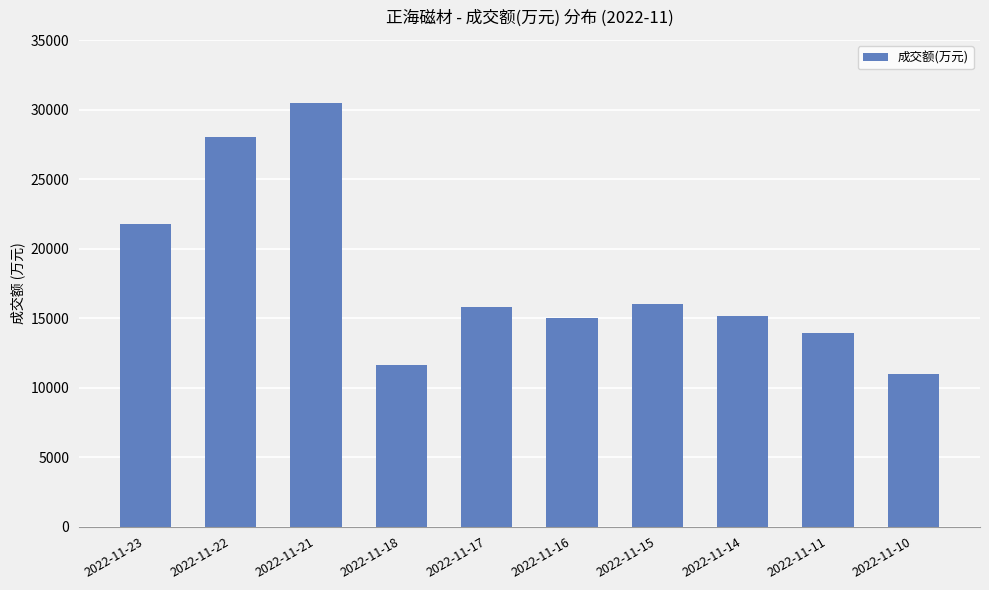

The value at 2022-11-21 is 30464. True or false?

True